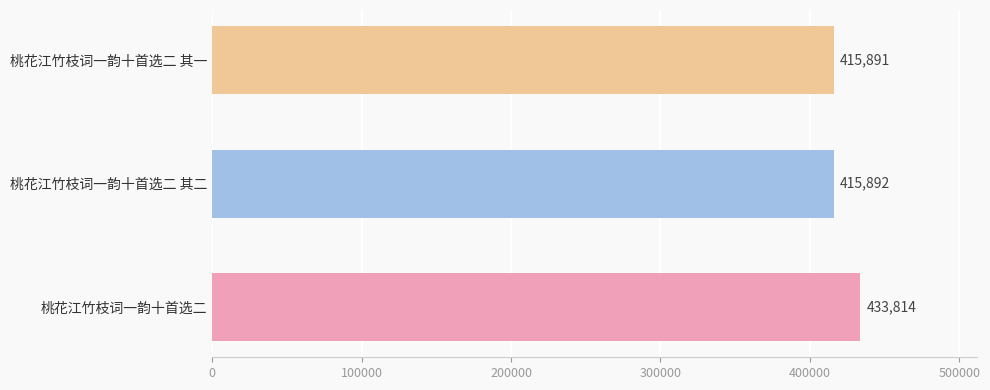

The chart shows a value of 163800 at 桃花江竹枝词一韵十首选二 其一. True or false?

False